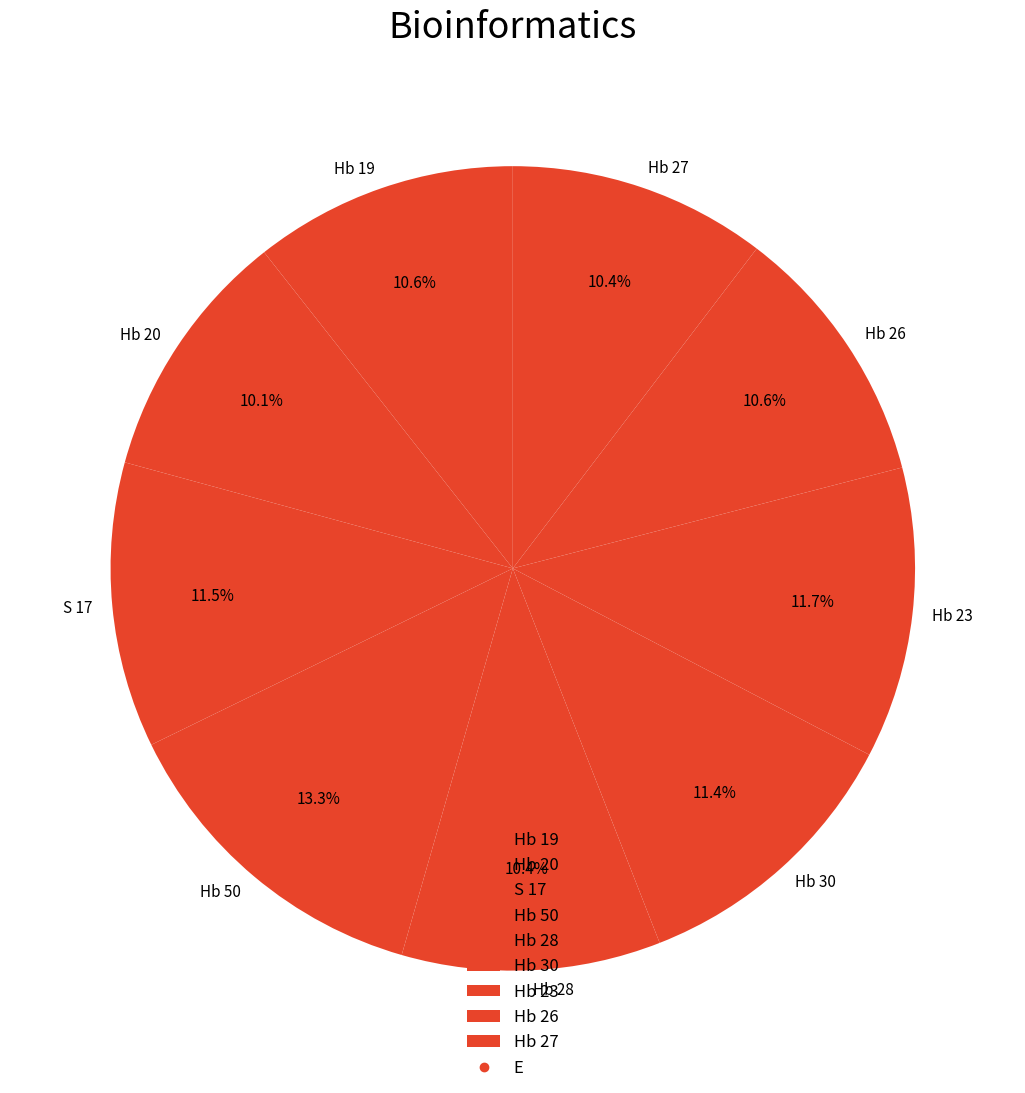

Is it true that Hb 20 is 10% of the pie?

True